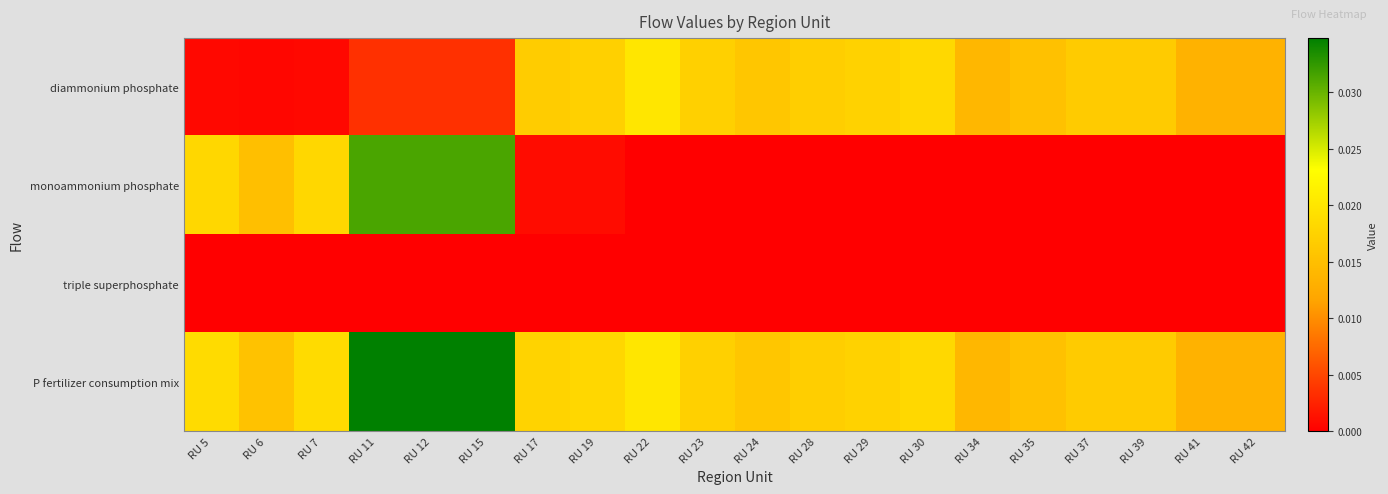

At how many categories does at least one series exceed 0?

20